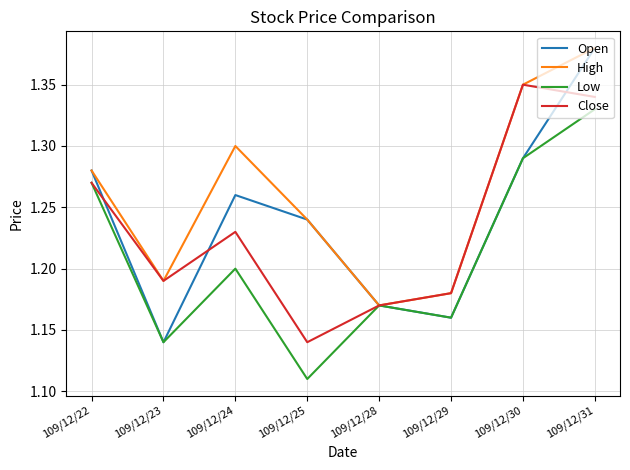

Where is the first local minimum for Low?

109/12/23